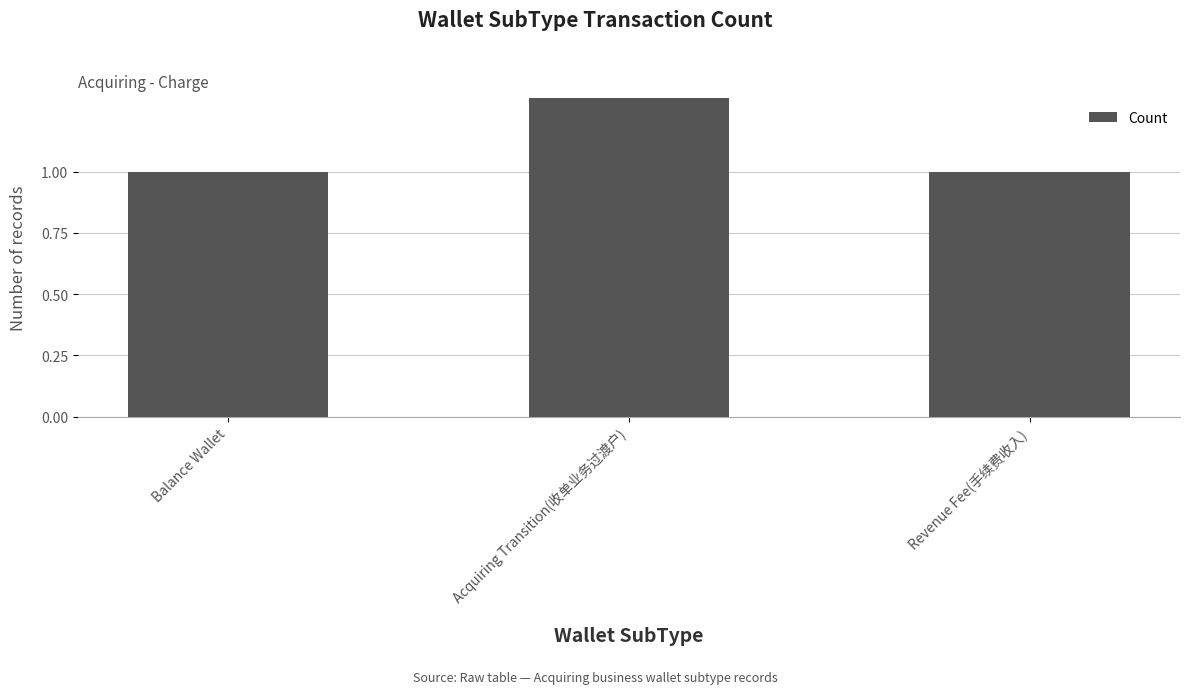

At which category does the chart reach its peak across all series?

Acquiring Transition(收单业务过渡户)